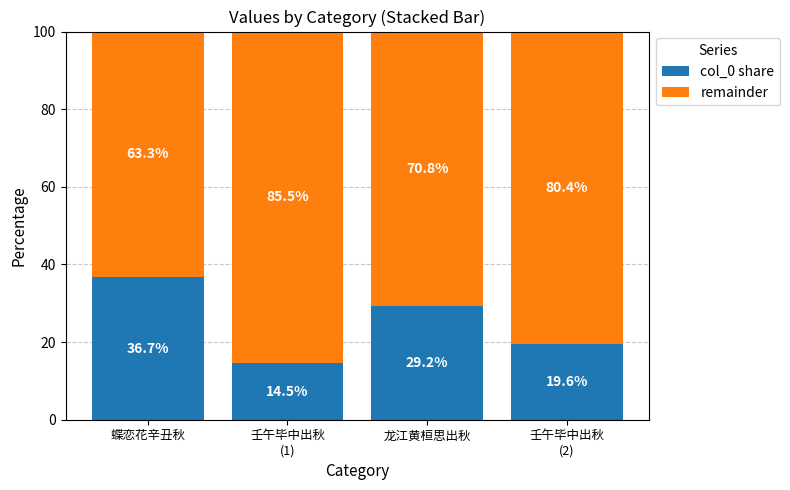

What is the average value of the col_0 share series?

25.0